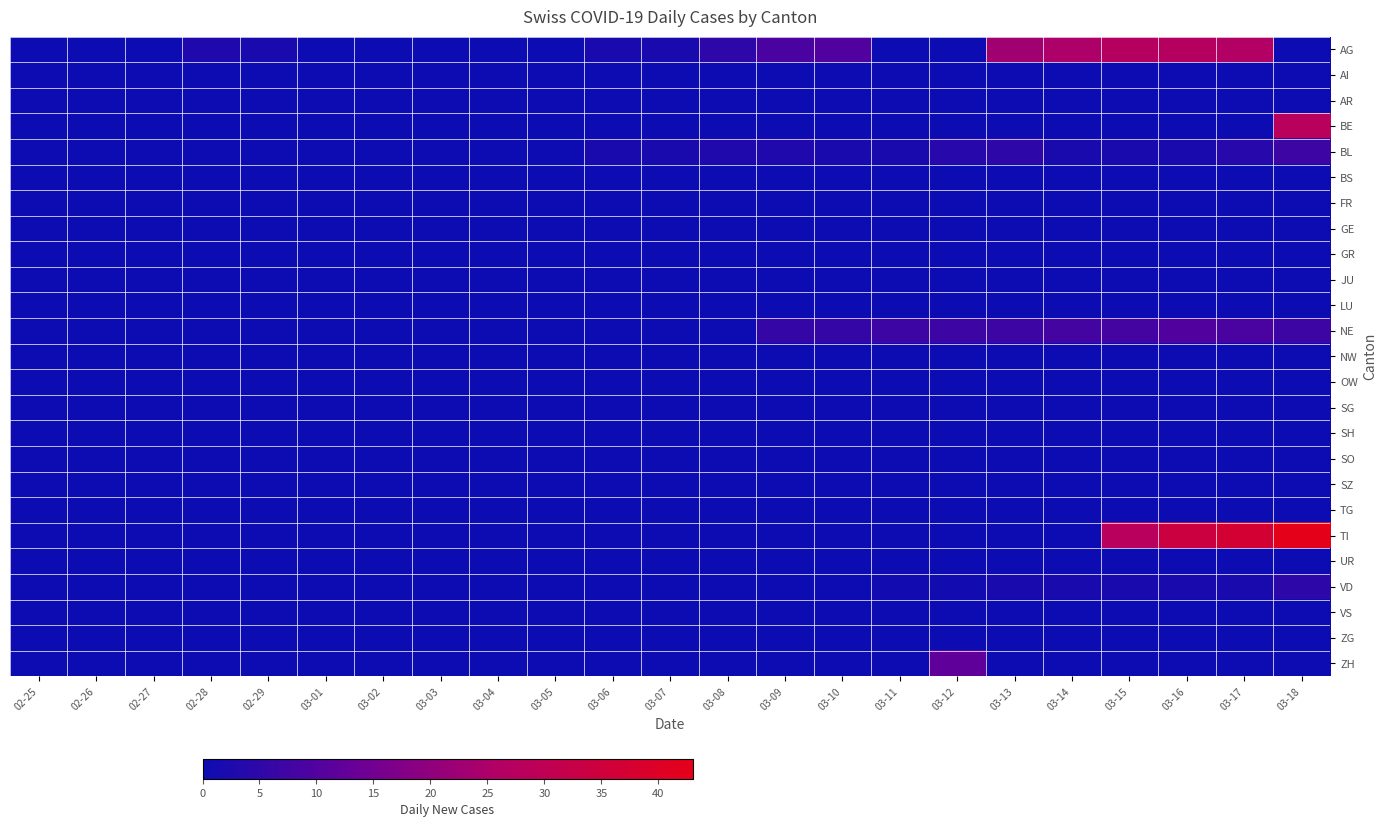

Between 02-28 and 03-04, which series saw the biggest shift?

AG